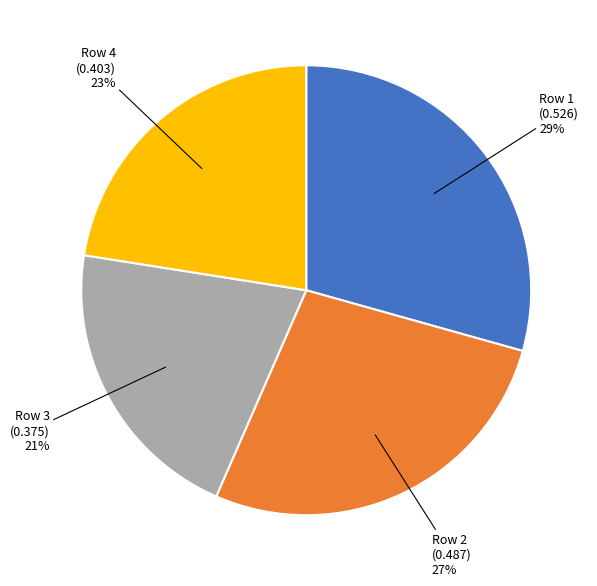

How many slices are in this pie chart?

4